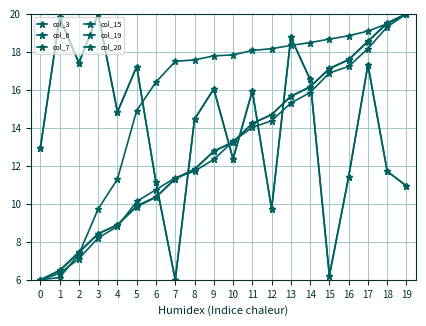

Does the chart have visible grid lines?

Yes